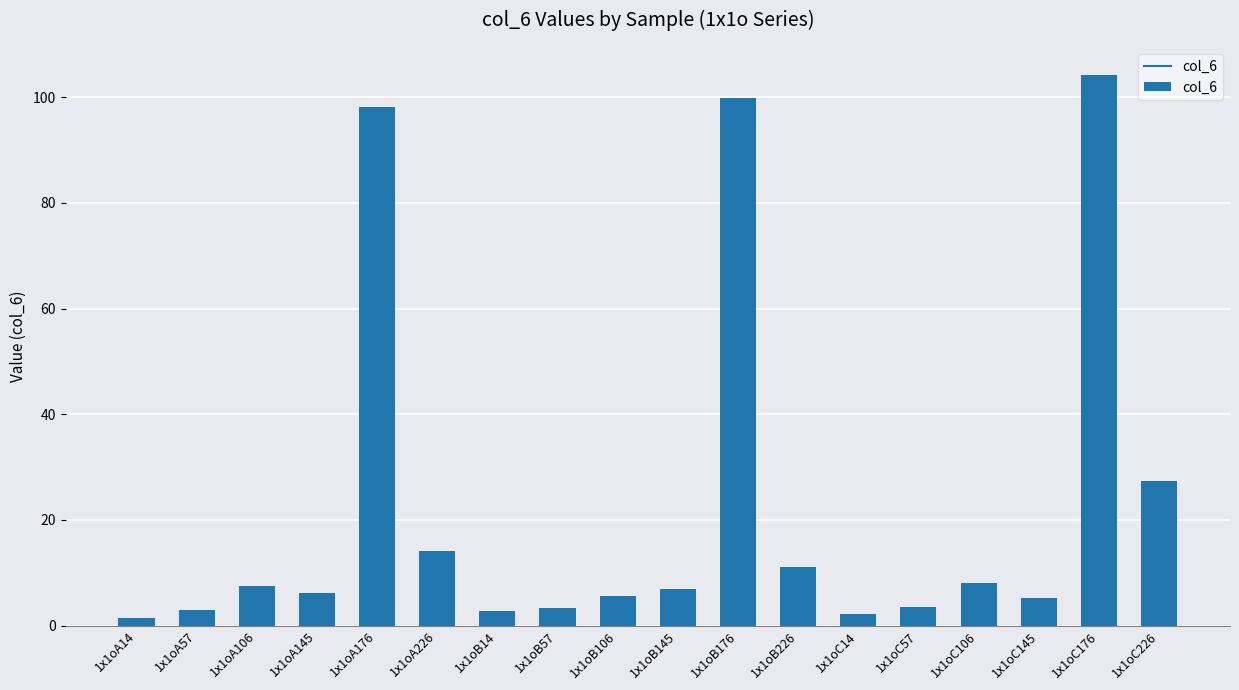

Is it true that the value at 1x1oB145 is 6.9?

True